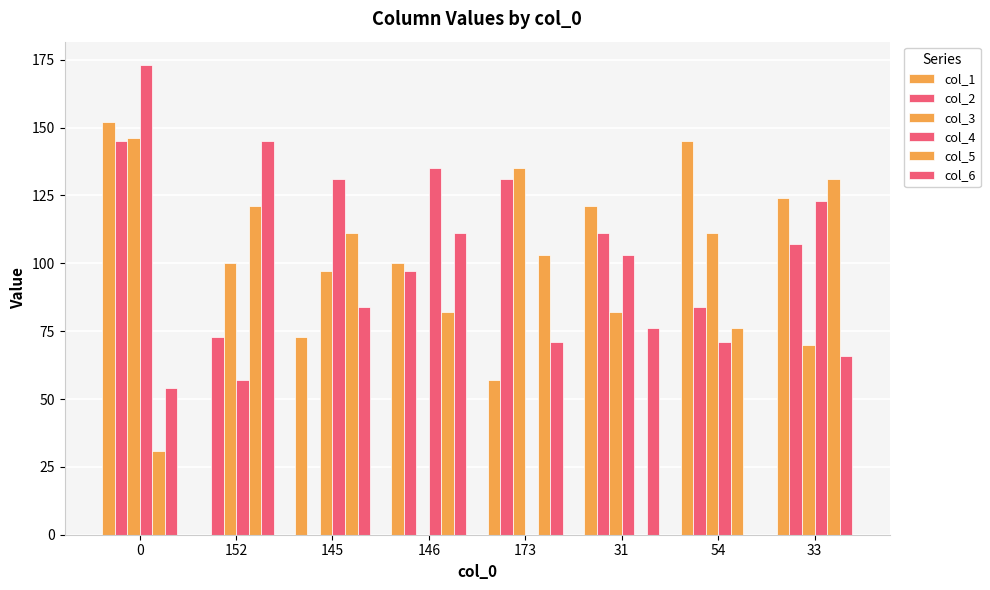

How many positive values does the col_2 series have?

7